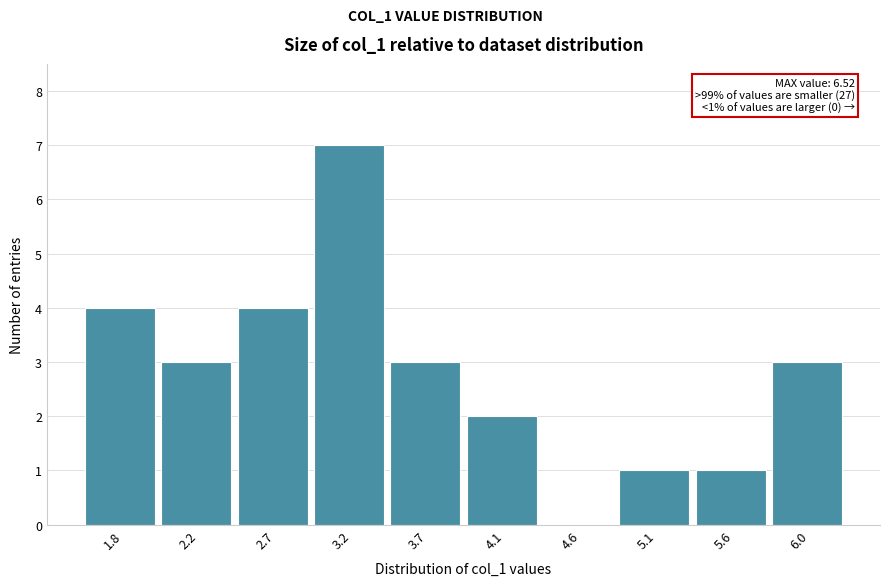

Reading right to left, transcribe all the data shown in this chart.

6.0=3	5.6=1	5.1=1	4.6=0	4.1=2	3.7=3	3.2=7	2.7=4	2.2=3	1.8=4